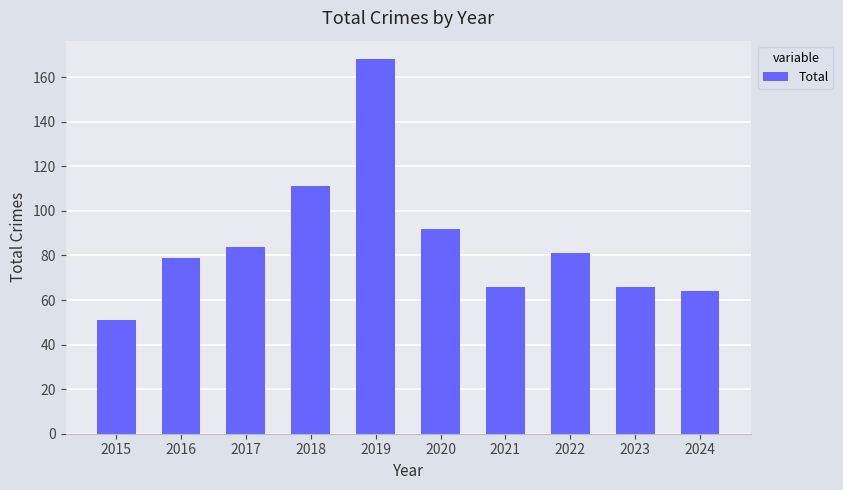

What is the greatest value displayed?

168